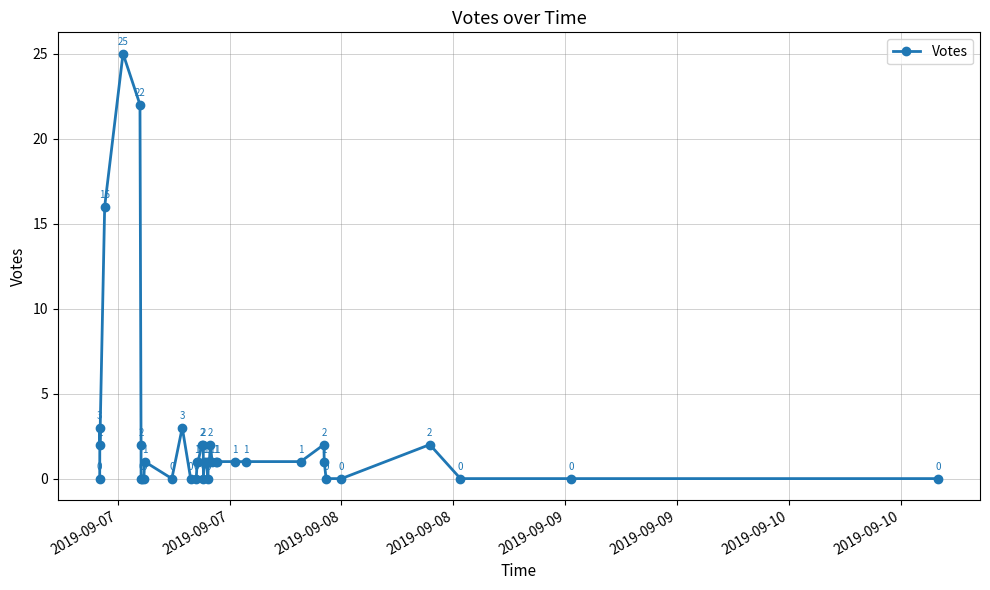

Is this an area chart (filled region under the line)?

No